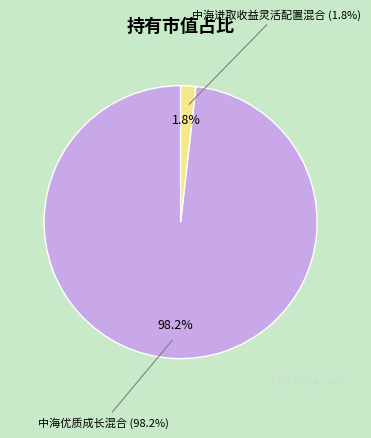

The 中海进取收益灵活配置混合 slice represents 1% of the pie. True or false?

False